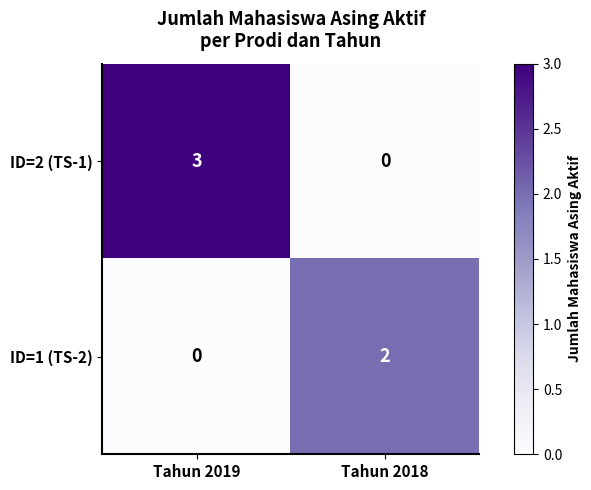

How many values in the ID=1 (TS-2) series are below 2?

1